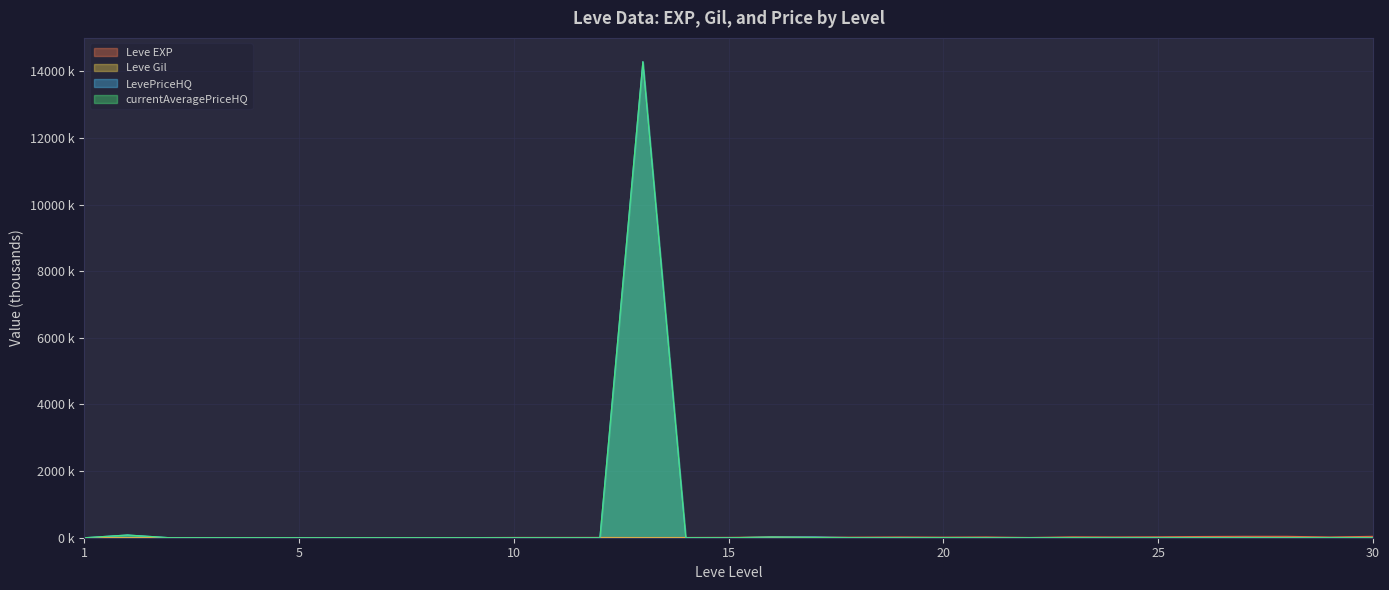

Which series has the widest spread of values?

LevePriceHQ